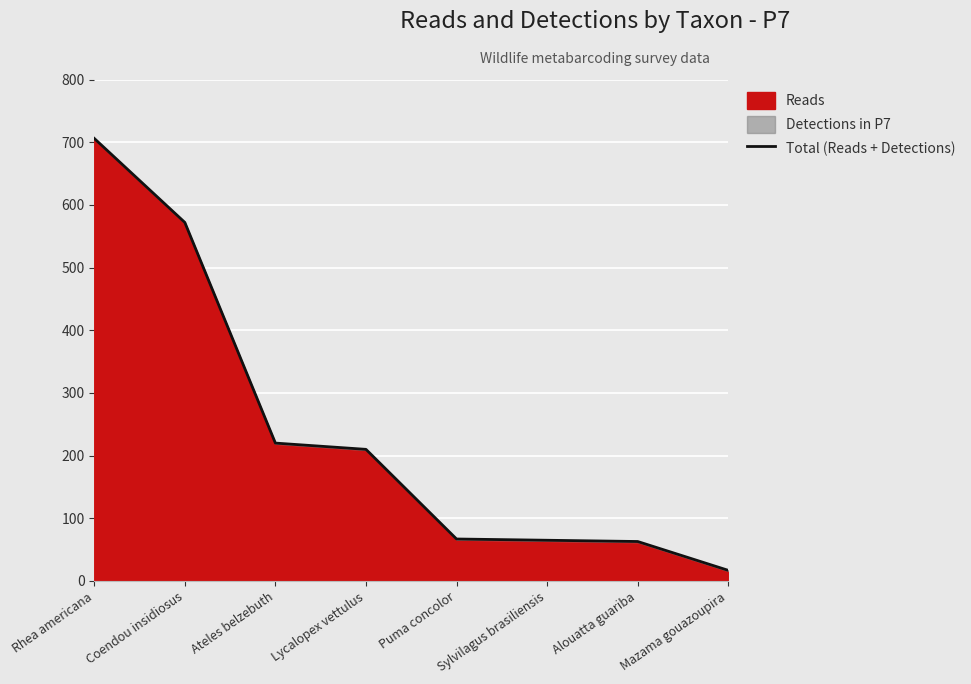

How many data points does each series have?

8